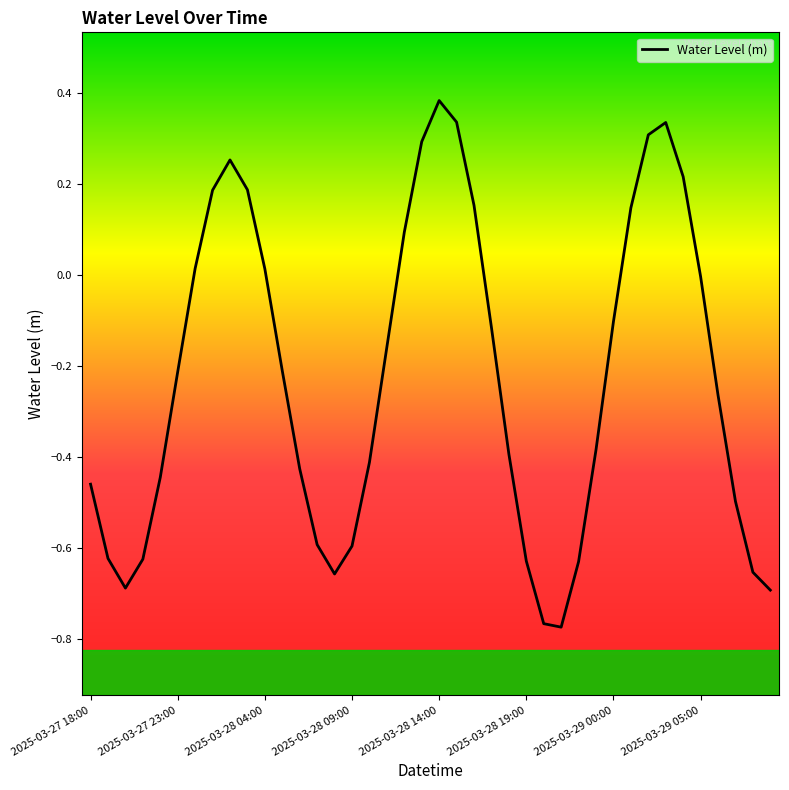

Which category has the highest value across all series?

2025-03-28 14:00